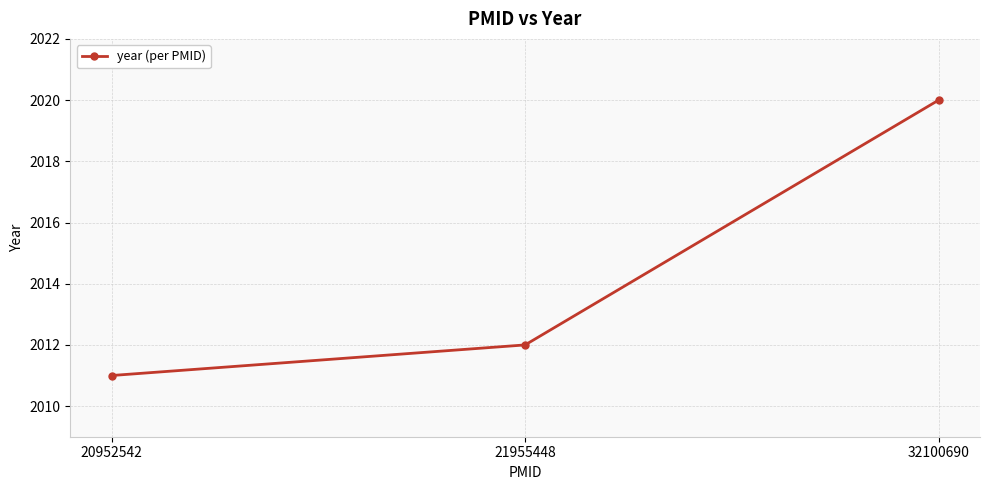

Rank the categories by value from lowest to highest.

20952542, 21955448, 32100690